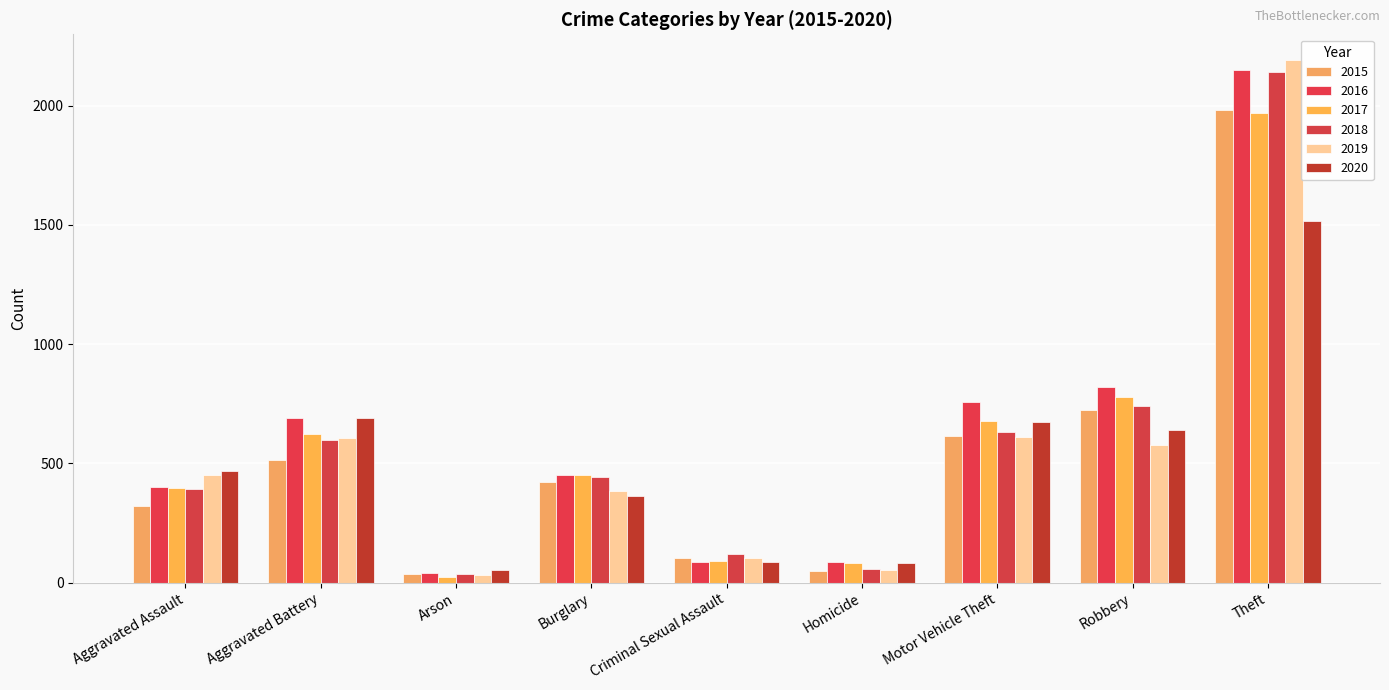

Are the bars horizontal?

No